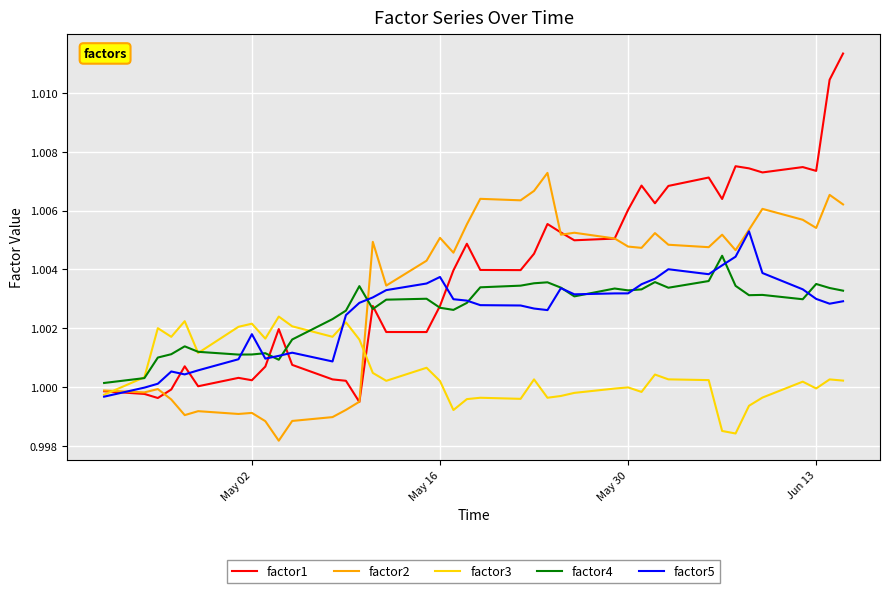

Which series has the widest spread of values?

factor1